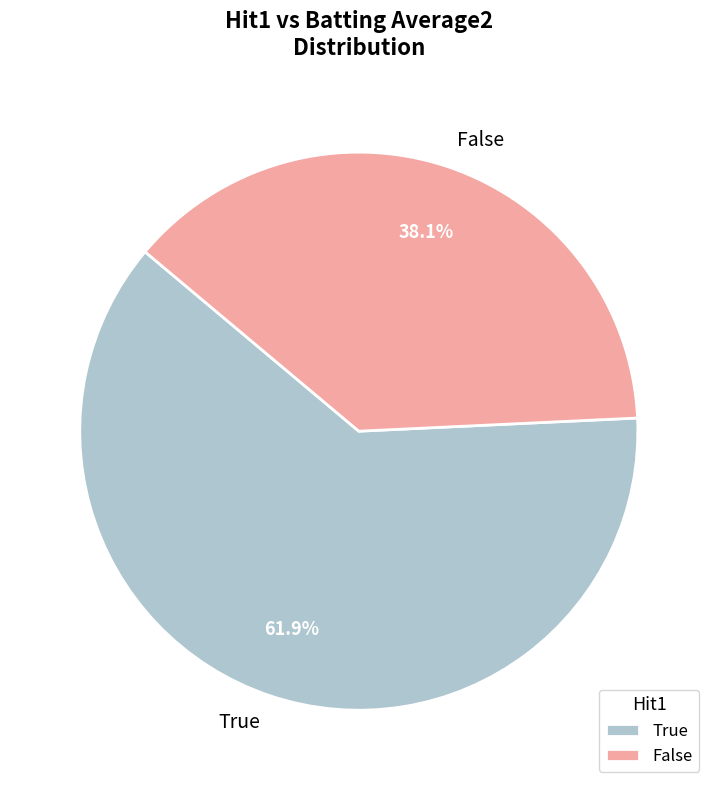

How many slices are in this pie chart?

2